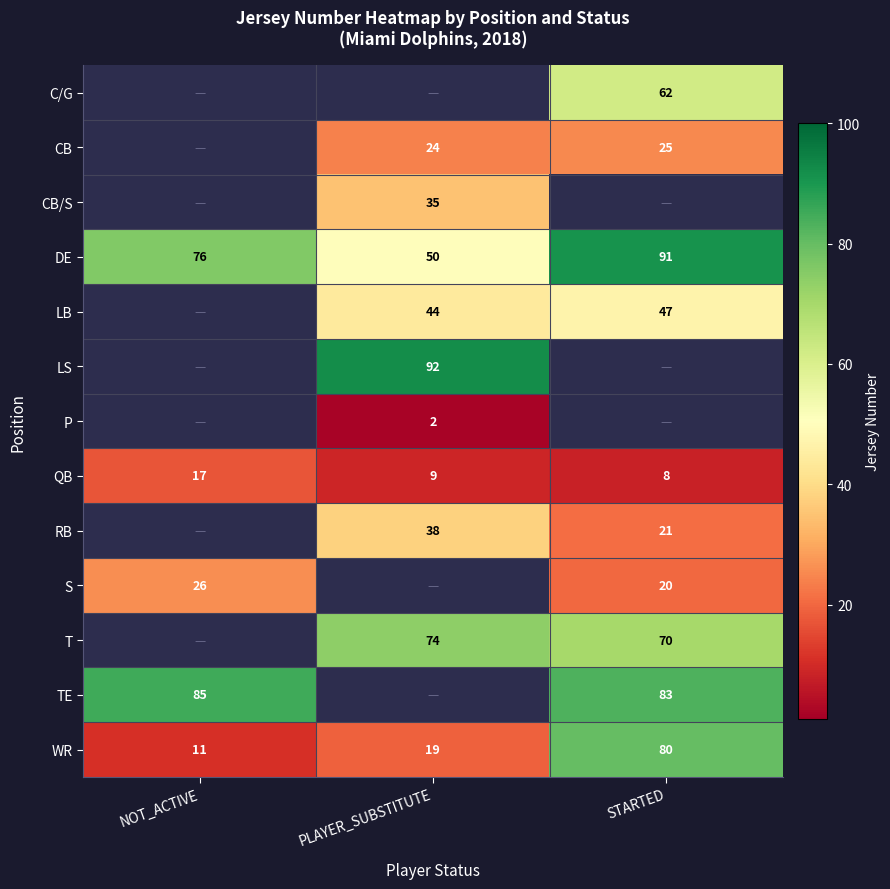

List the labels in order of WR value, smallest first.

NOT_ACTIVE, PLAYER_SUBSTITUTE, STARTED